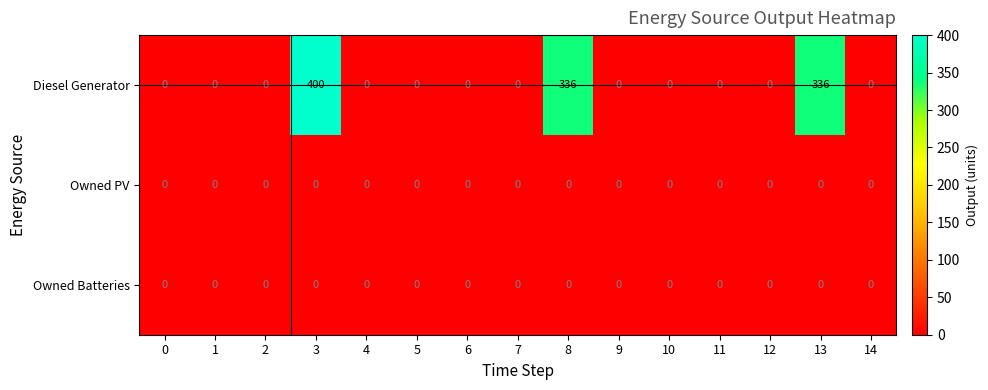

What is the difference between the maximum and second lowest values in the Diesel Generator series?

400